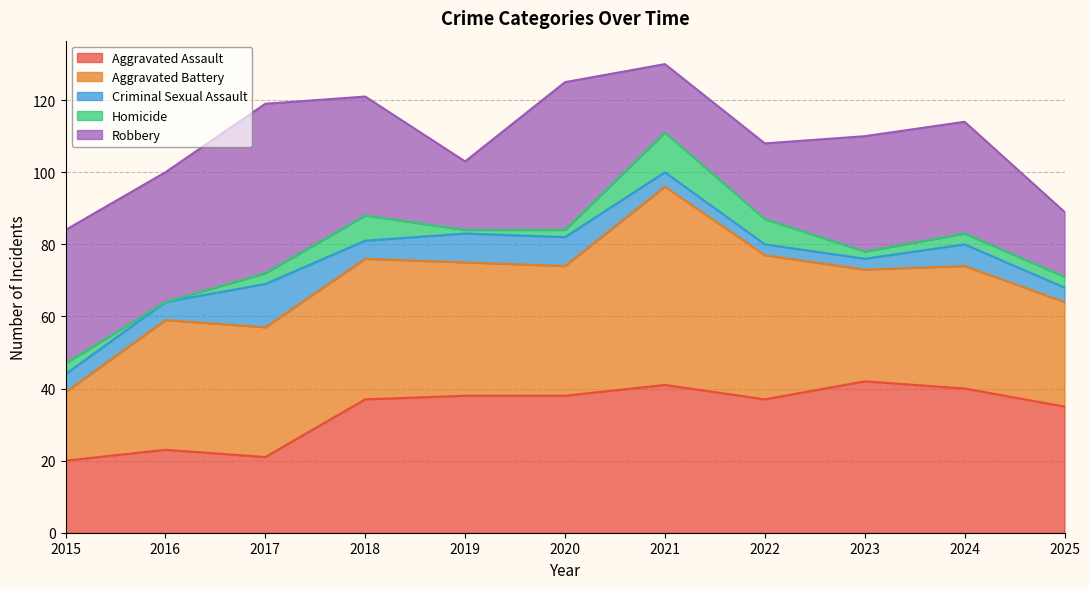

Which series has the largest range (max minus min)?

Aggravated Battery